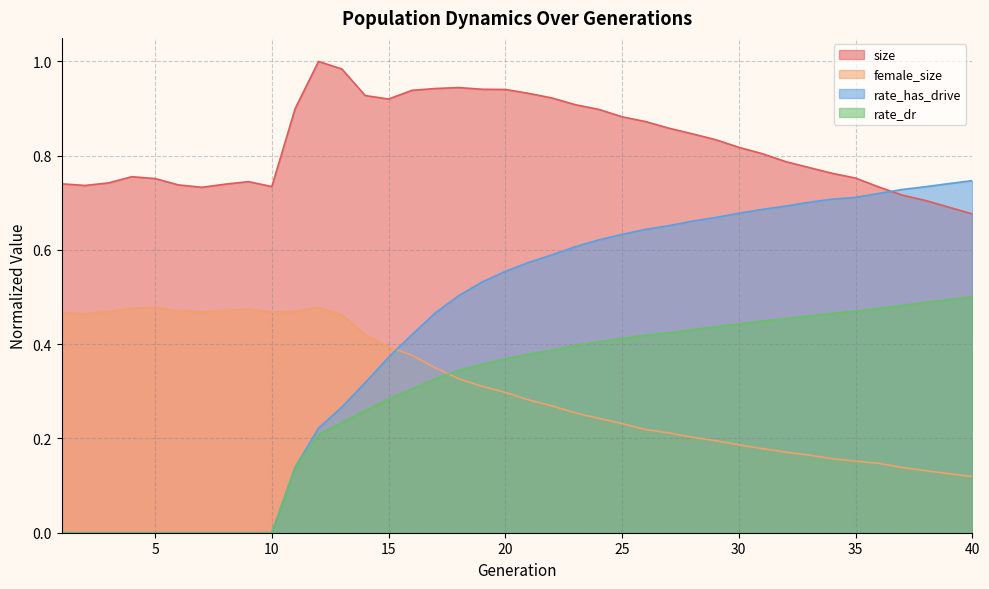

Reading right to left, transcribe all the data shown in this chart.

size: 40=0.7	39=0.7	38=0.7	37=0.7	36=0.7	35=0.8	34=0.8	33=0.8	32=0.8	31=0.8	30=0.8	29=0.8	28=0.8	27=0.9	26=0.9	25=0.9	24=0.9	23=0.9	22=0.9	21=0.9	20=0.9	19=0.9	18=0.9	17=0.9	16=0.9	15=0.9	14=0.9	13=1.0	12=1.0	11=0.9	10=0.7	9=0.7	8=0.7	7=0.7	6=0.7	5=0.8	4=0.8	3=0.7	2=0.7	1=0.7
female_size: 40=0.1	39=0.1	38=0.1	37=0.1	36=0.1	35=0.2	34=0.2	33=0.2	32=0.2	31=0.2	30=0.2	29=0.2	28=0.2	27=0.2	26=0.2	25=0.2	24=0.2	23=0.3	22=0.3	21=0.3	20=0.3	19=0.3	18=0.3	17=0.3	16=0.4	15=0.4	14=0.4	13=0.5	12=0.5	11=0.5	10=0.5	9=0.5	8=0.5	7=0.5	6=0.5	5=0.5	4=0.5	3=0.5	2=0.5	1=0.5
rate_dr: 40=0.5	39=0.5	38=0.5	37=0.5	36=0.5	35=0.5	34=0.5	33=0.5	32=0.5	31=0.4	30=0.4	29=0.4	28=0.4	27=0.4	26=0.4	25=0.4	24=0.4	23=0.4	22=0.4	21=0.4	20=0.4	19=0.4	18=0.3	17=0.3	16=0.3	15=0.3	14=0.3	13=0.2	12=0.2	11=0.1	10=0.0	9=0.0	8=0.0	7=0.0	6=0.0	5=0.0	4=0.0	3=0.0	2=0.0	1=0.0
rate_has_drive: 40=0.7	39=0.7	38=0.7	37=0.7	36=0.7	35=0.7	34=0.7	33=0.7	32=0.7	31=0.7	30=0.7	29=0.7	28=0.7	27=0.7	26=0.6	25=0.6	24=0.6	23=0.6	22=0.6	21=0.6	20=0.6	19=0.5	18=0.5	17=0.5	16=0.4	15=0.4	14=0.3	13=0.3	12=0.2	11=0.1	10=0.0	9=0.0	8=0.0	7=0.0	6=0.0	5=0.0	4=0.0	3=0.0	2=0.0	1=0.0